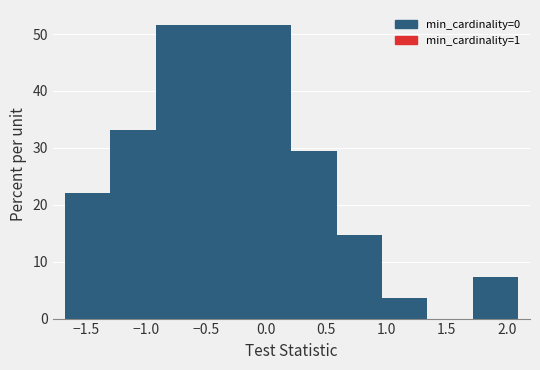

Reading left to right, list every bar in this chart as the range it spans on the x-axis followed by its height. Neither the bar edges nor the heights are printed on the chart, so give them approximately, as read against the axes.

-1.65 to -1.30: 22
-1.30 to -0.90: 33
-0.90 to -0.55: 52
-0.55 to -0.15: 52
-0.15 to 0.20: 52
0.20 to 0.60: 30
0.60 to 0.95: 15
0.95 to 1.35: 4
1.35 to 1.70: 0
1.70 to 2.10: 7